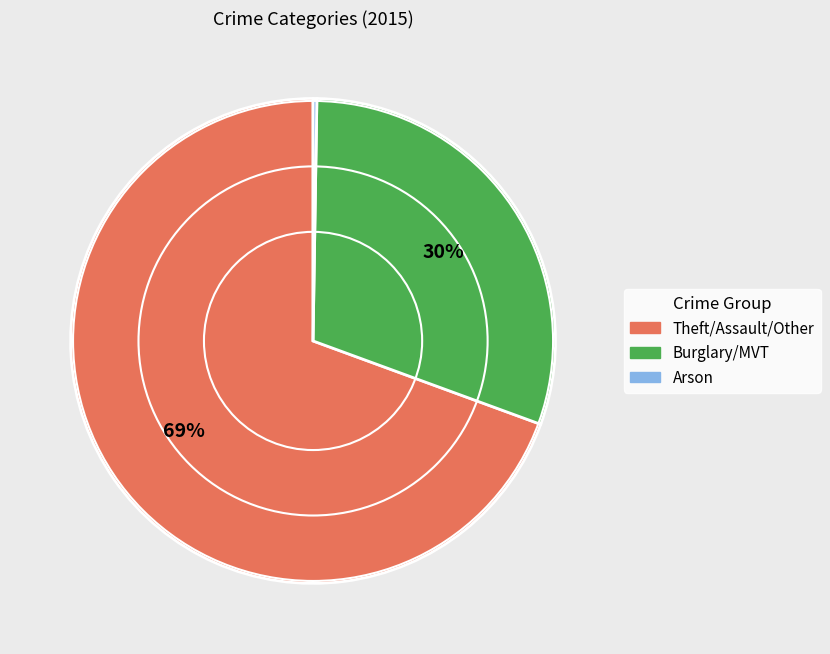

To the nearest percent, what is the average slice percentage?

33%